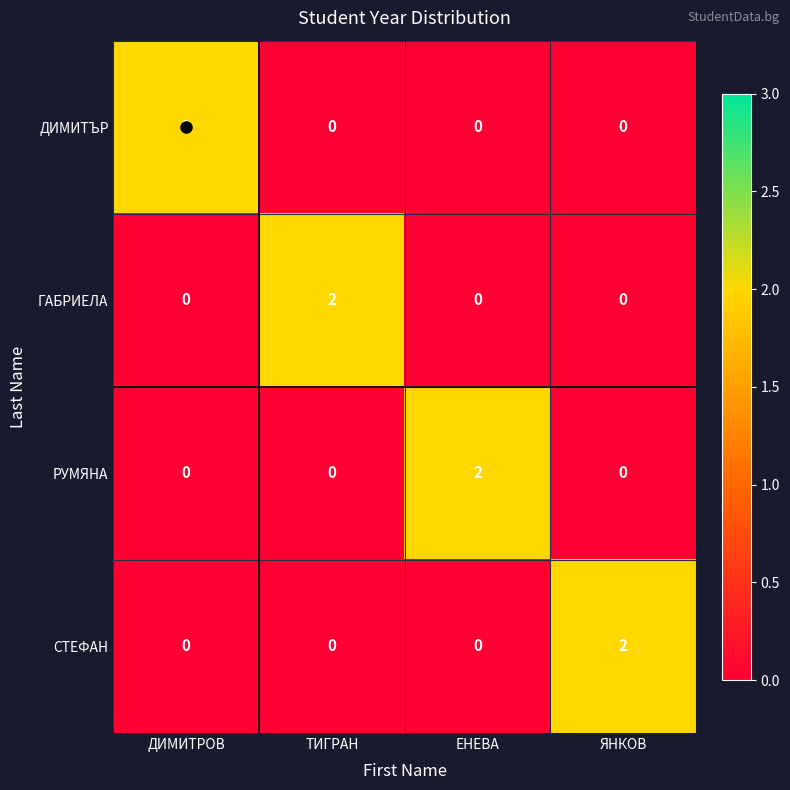

At how many categories does at least one series exceed 0?

4